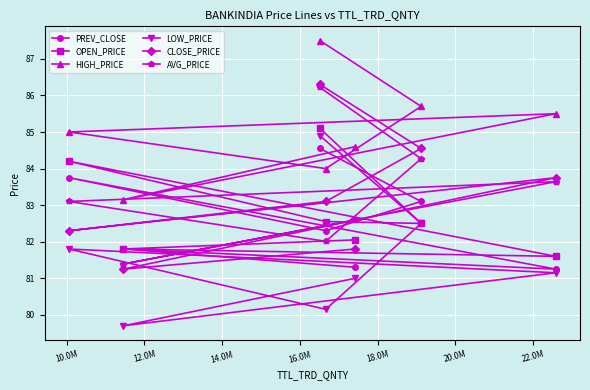

Which series has the largest total across all categories?

HIGH_PRICE